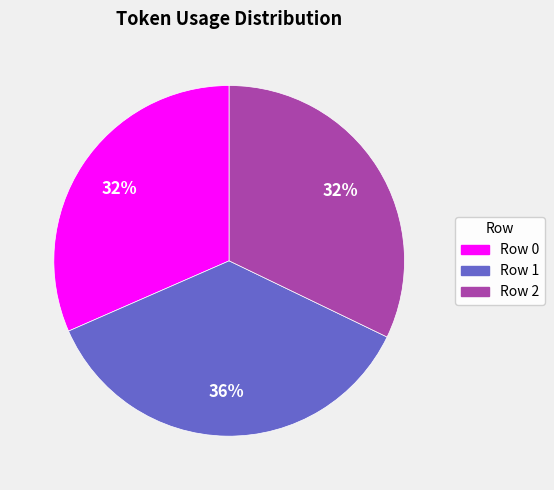

Does any single category account for the majority?

No